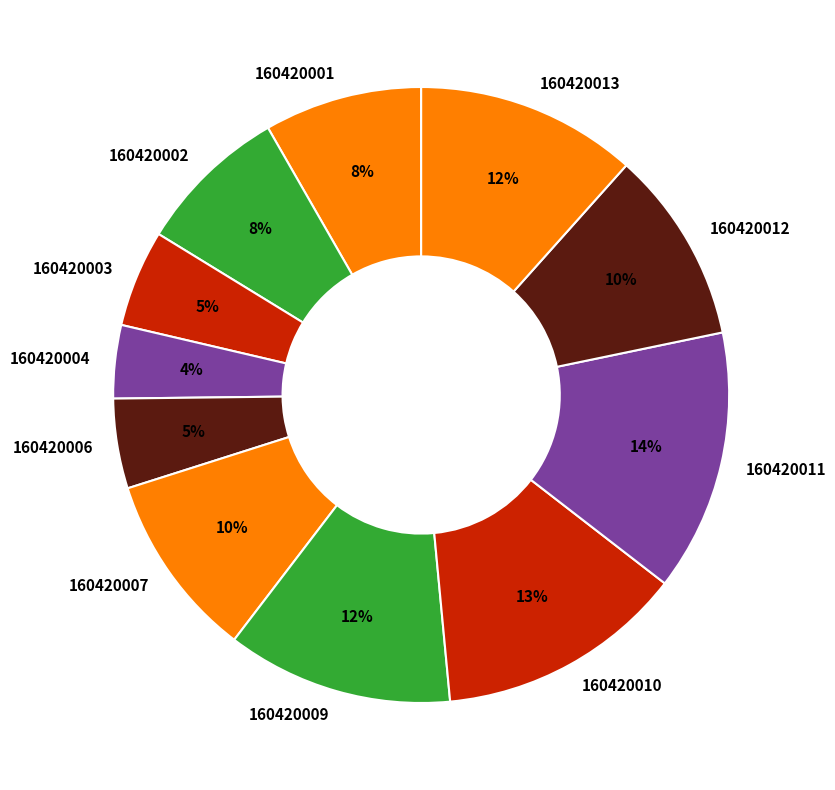

Do 160420006 and 160420004 together represent more than half of the pie?

No